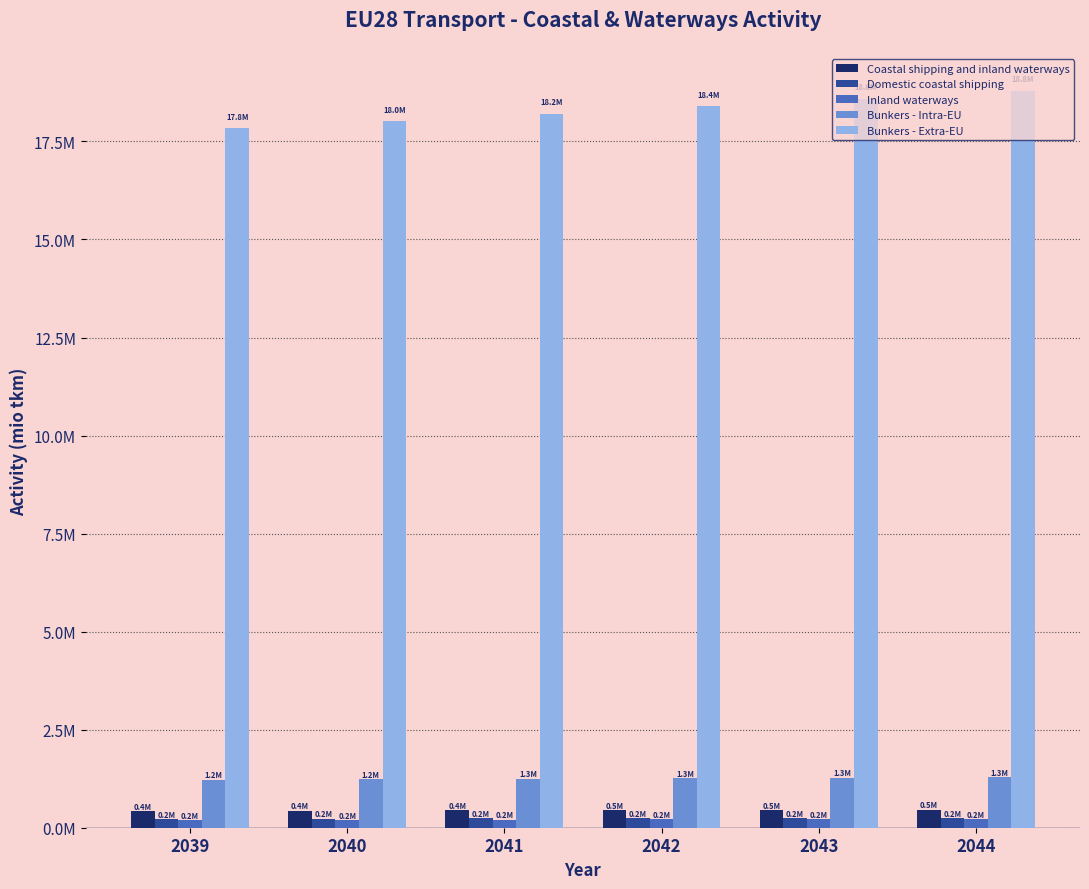

At which category is the sum across all series the highest?

2044